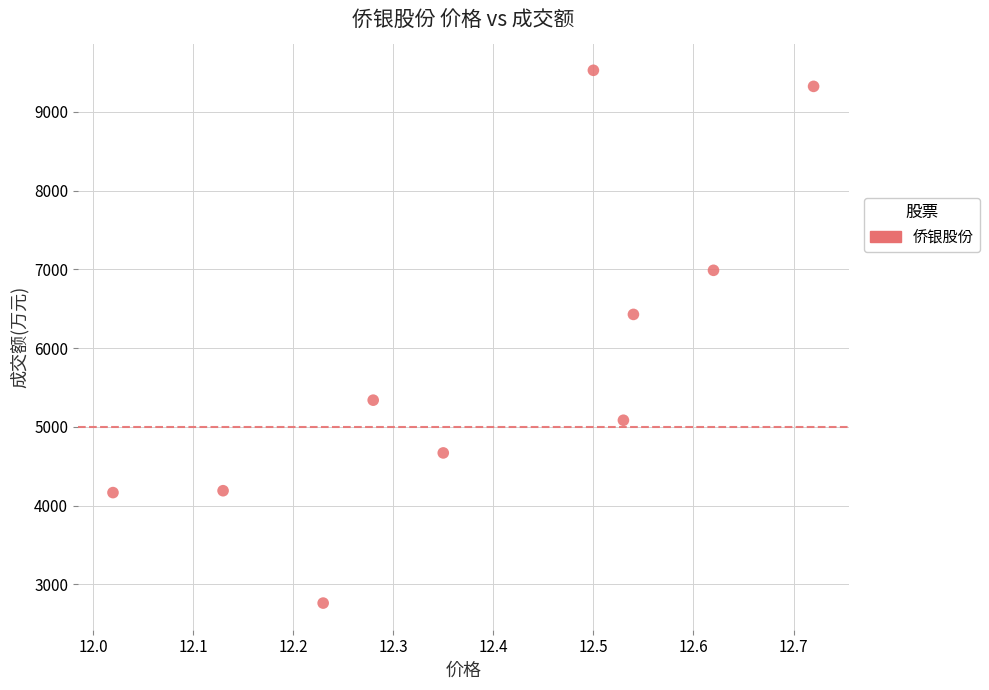

What is the average Y value?

5849